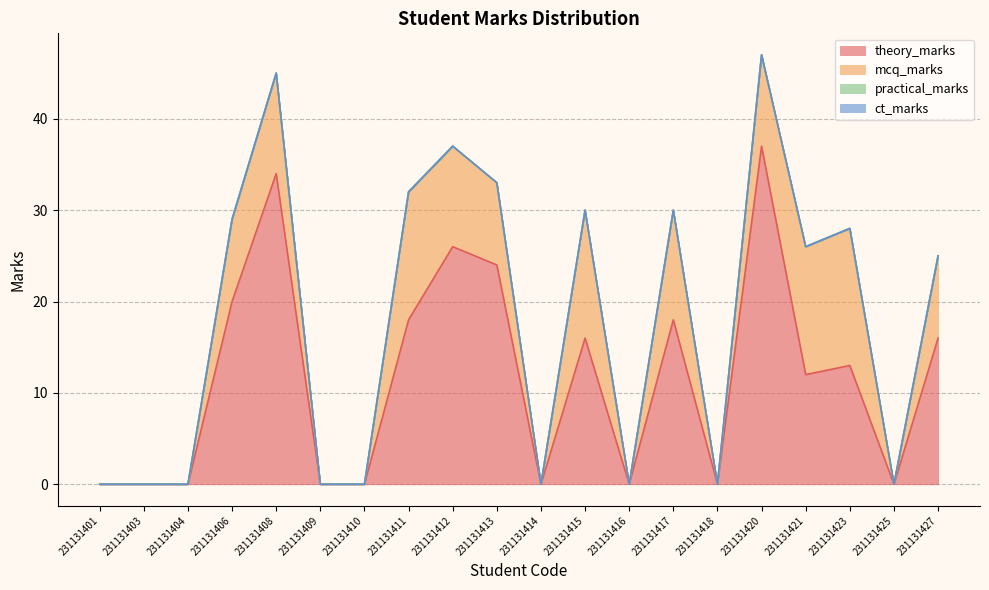

Which category has the lowest value in the practical_marks series?

231131401